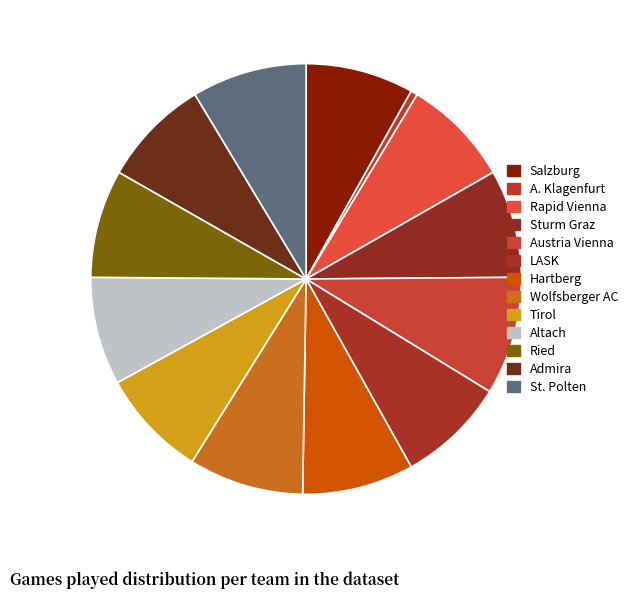

Which slice is the largest?

Austria Vienna